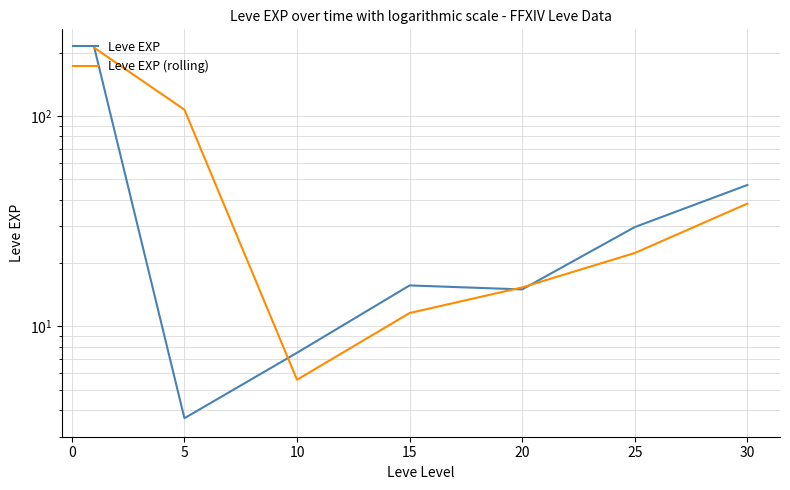

Reading left to right, extract all data points from this chart.

Leve EXP: 210.7	3.7	7.5	15.7	15.0	29.7	47.0
Leve EXP (rolling): 210.7	107.2	5.6	11.6	15.3	22.3	38.3